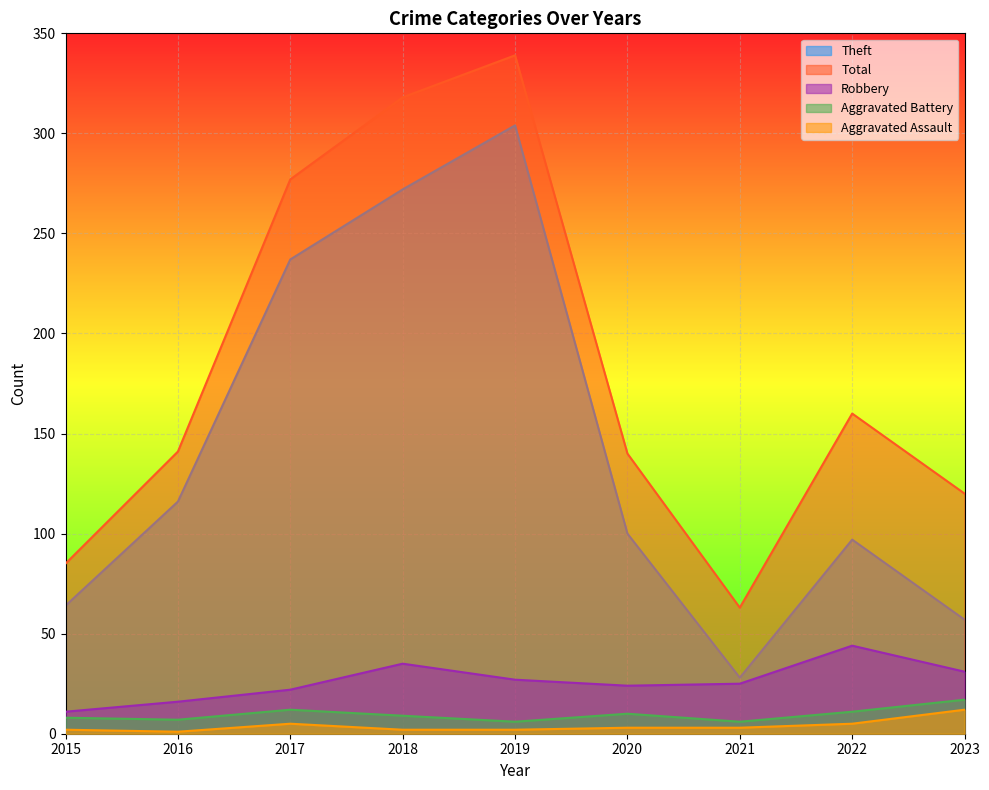

Which series has the largest range (max minus min)?

Theft